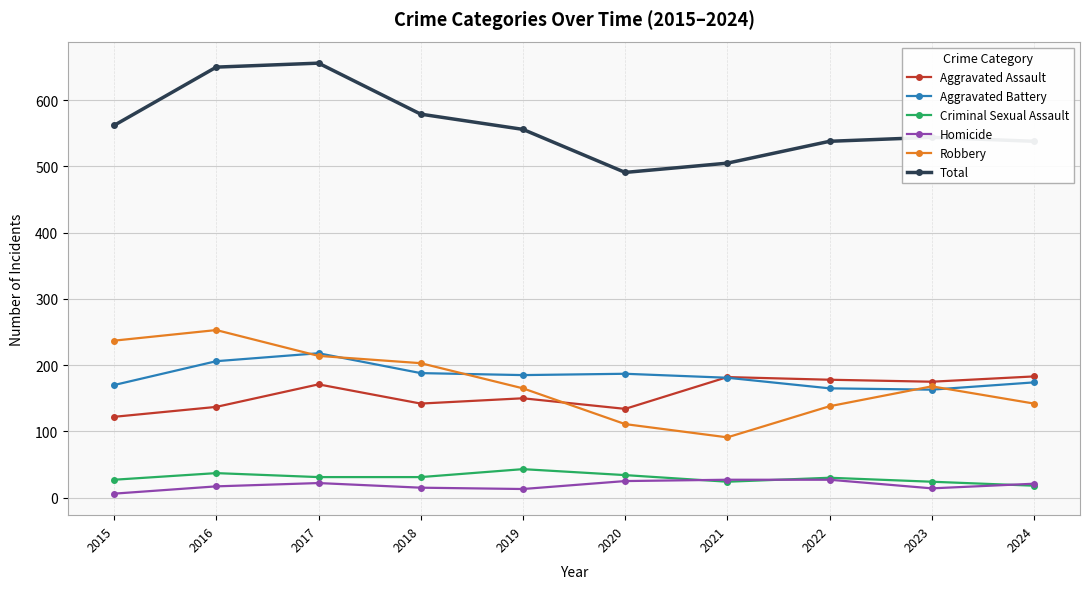

How many series are shown in this chart?

6